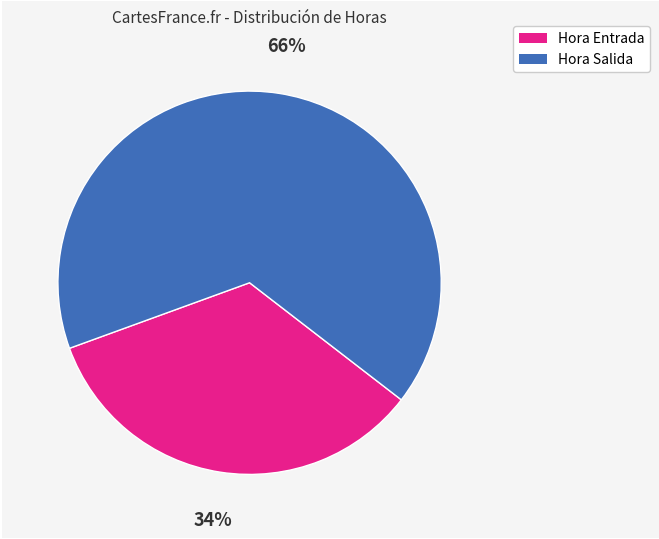

Is the sum of Hora Salida and Hora Entrada greater than half?

Yes